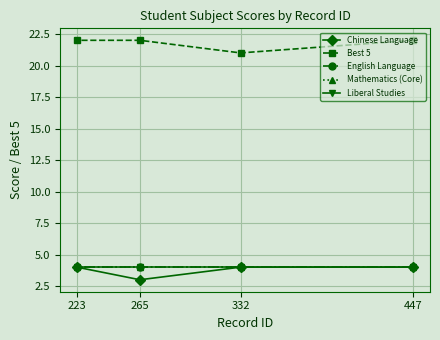

How many values in the Best 5 series are below 22?

1